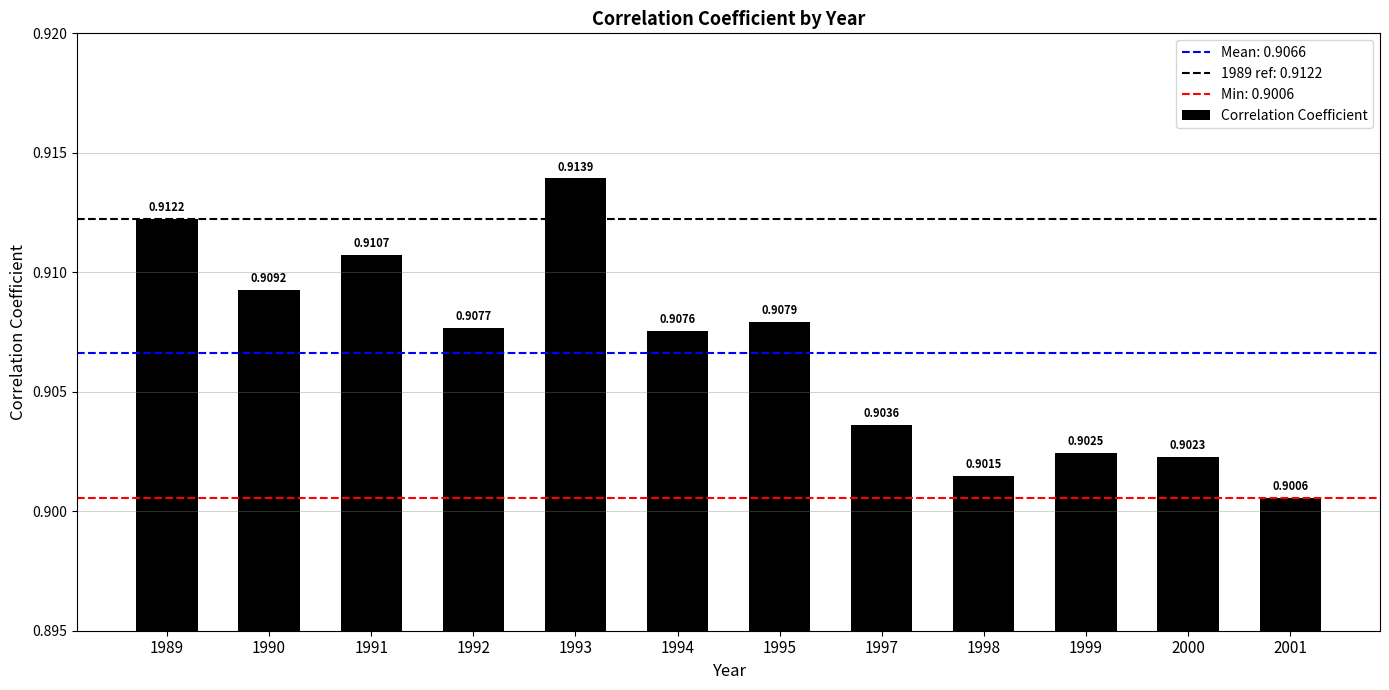

What is the sum of all values?

10.9